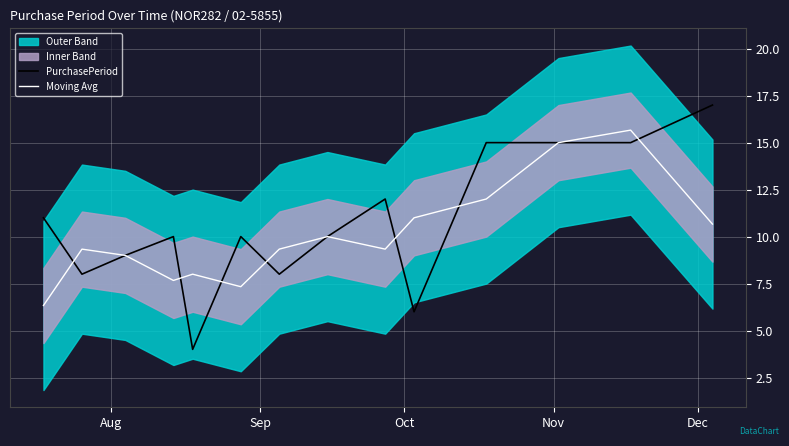

What is the lowest value of the PurchasePeriod series?

4.0